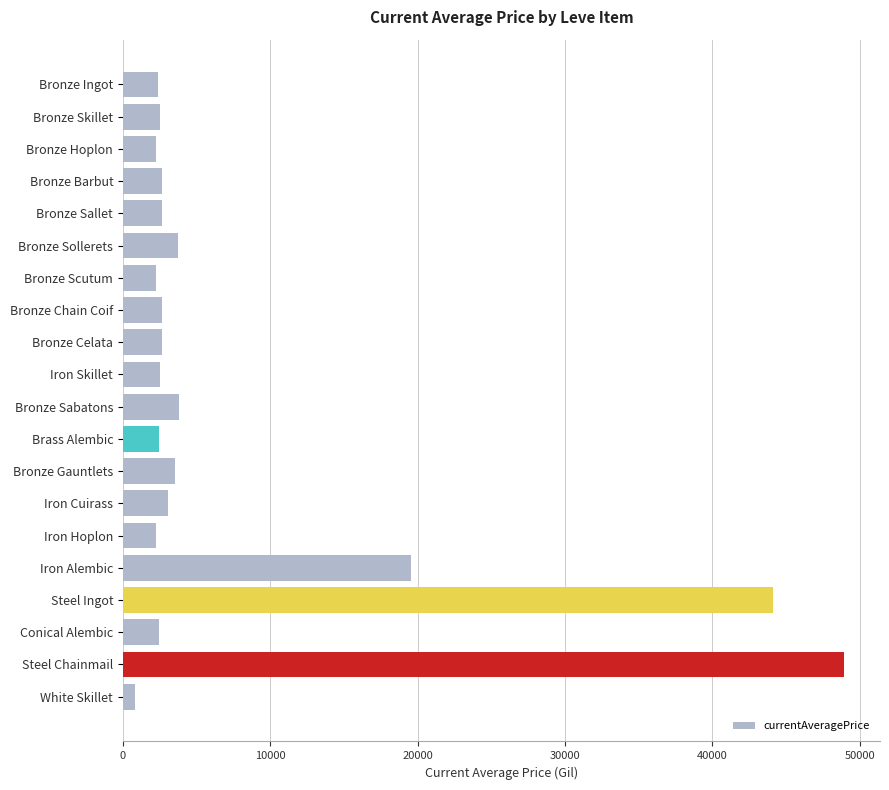

What is the label of the 9th bar from the bottom?

Brass Alembic